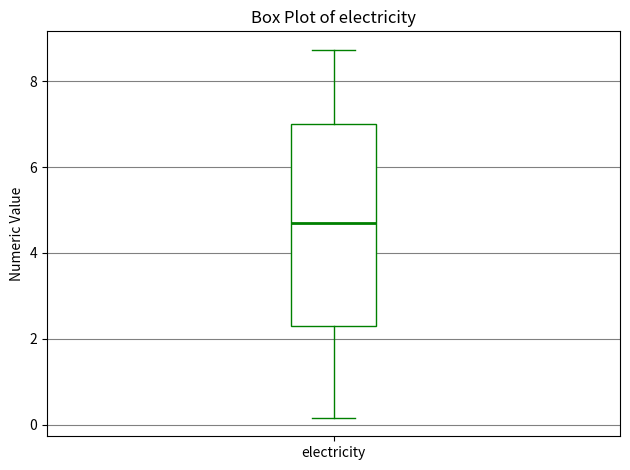

Read this box plot against the y-axis: the position of the median line, the range covered by the box, and the ends of both whiskers. The values are not printed on the chart, so give them approximately, as read against the axis.

median 4.6, box 2.4 to 7.0, whiskers 0.2 to 8.8